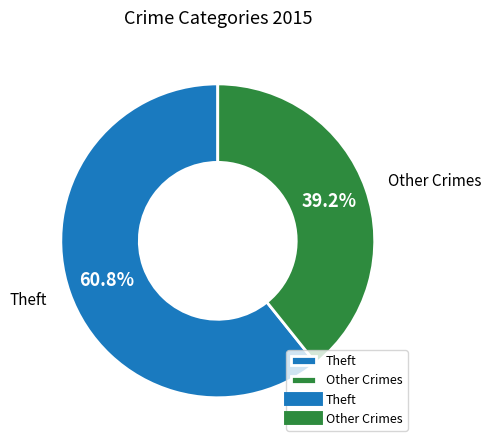

Which slice is the largest?

Theft